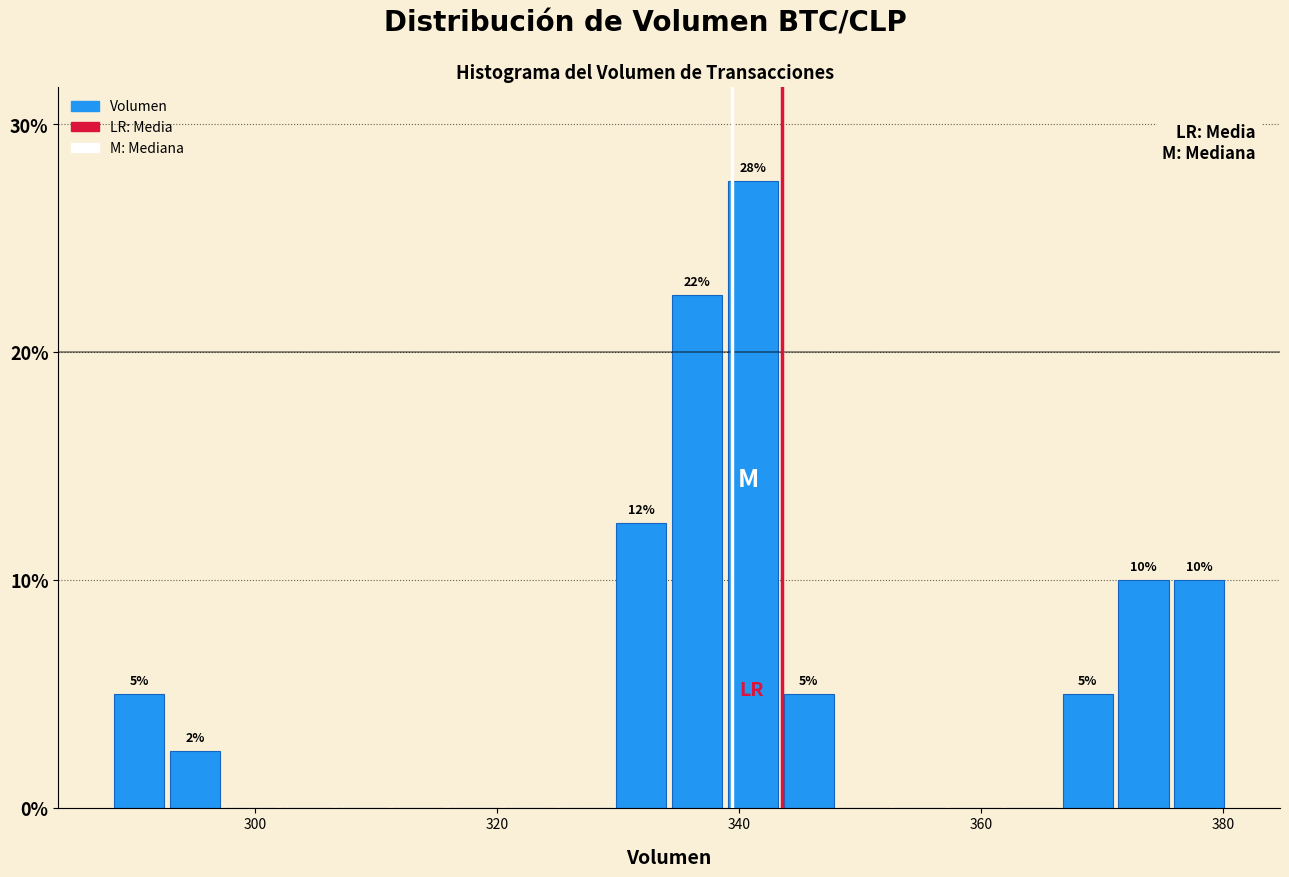

Read against the x-axis, roughly where is the centre of the tallest bar?

342